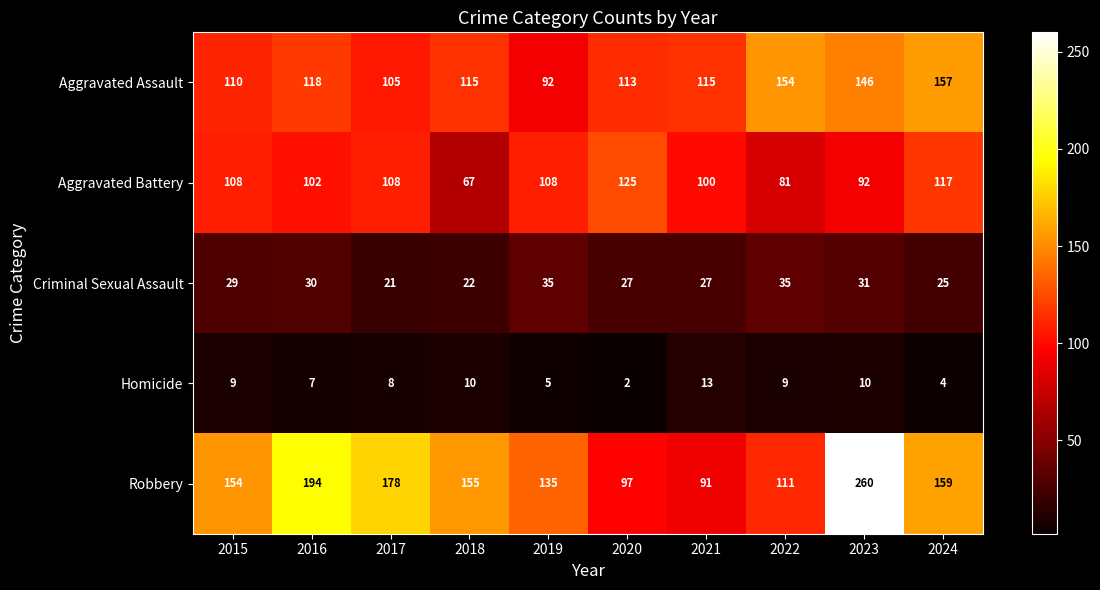

What is the difference between the second highest and minimum values in the Robbery series?

103